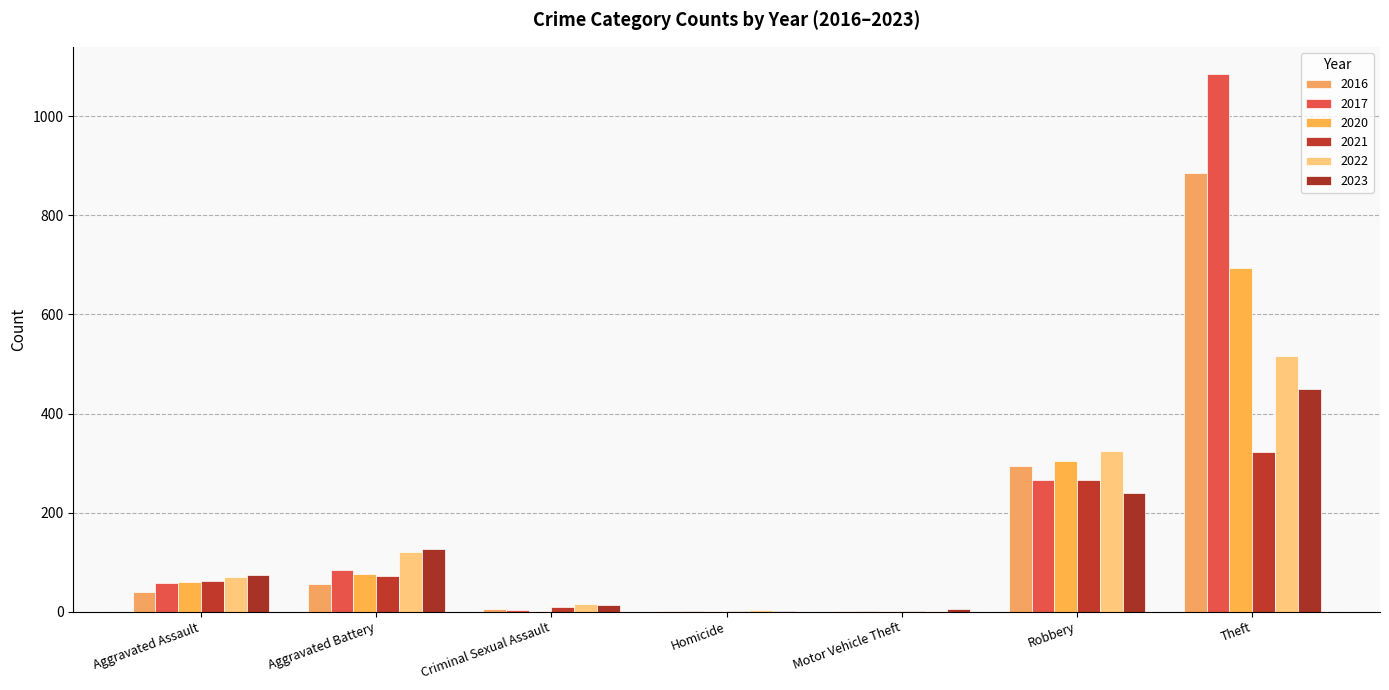

At which category is the sum across all series the highest?

Theft